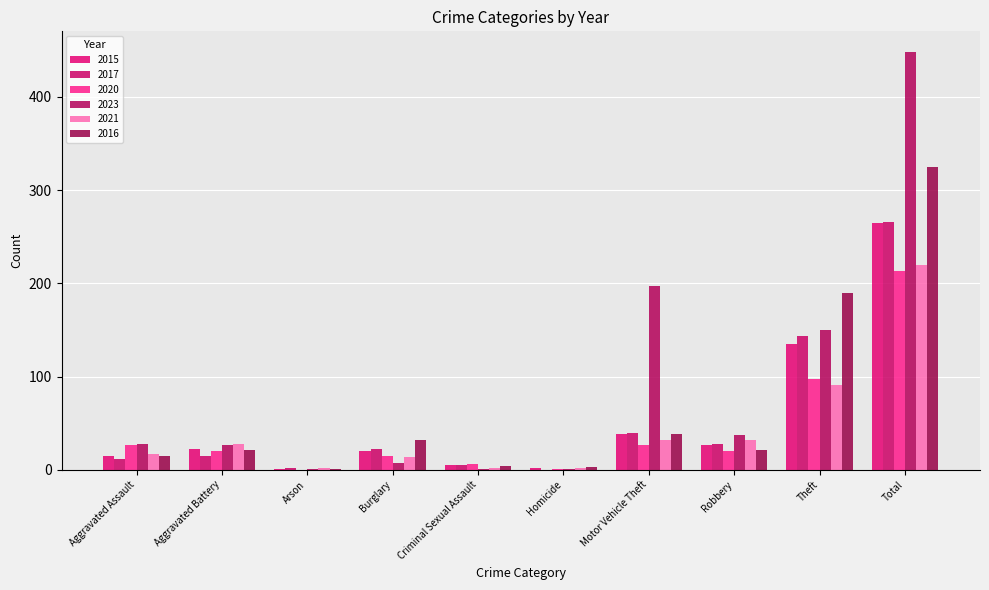

At which label does 2023 reach its minimum?

Arson